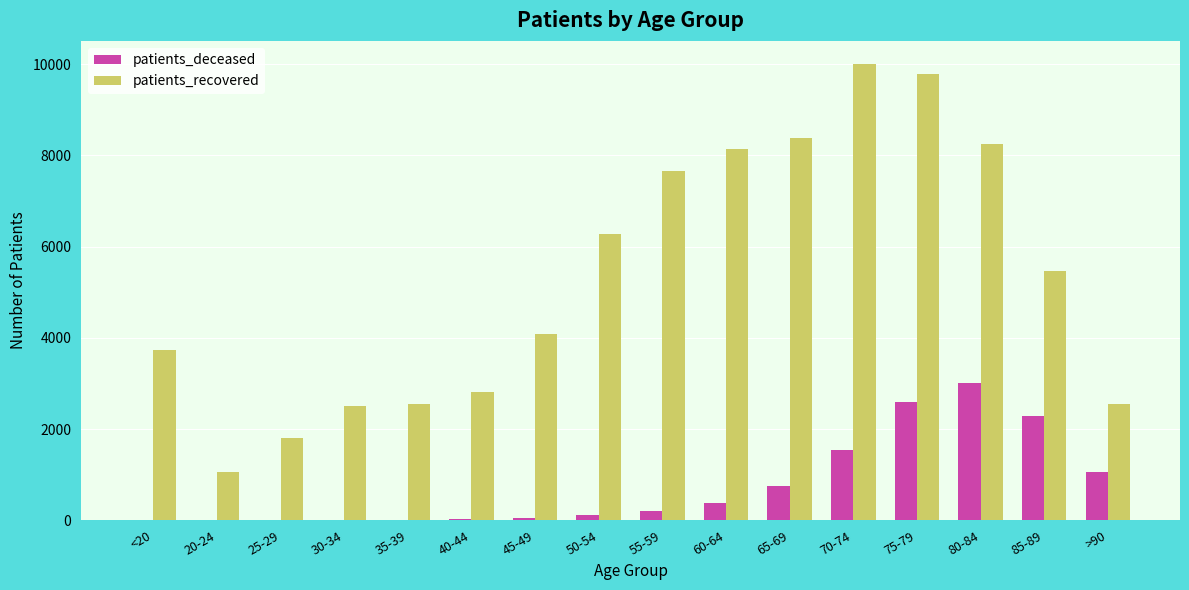

The value of patients_recovered at 55-59 is 7646. True or false?

True